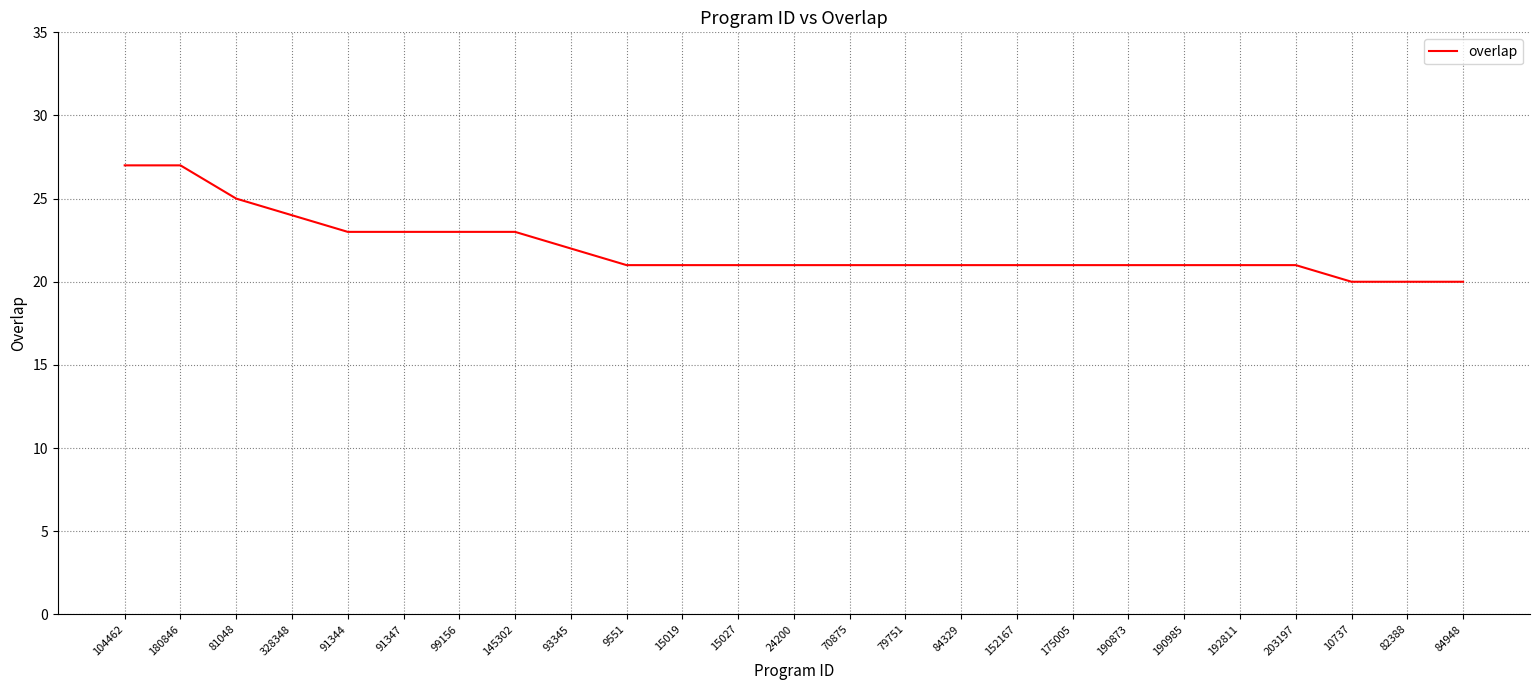

What is the change in value from 91347 to 79751?

-2